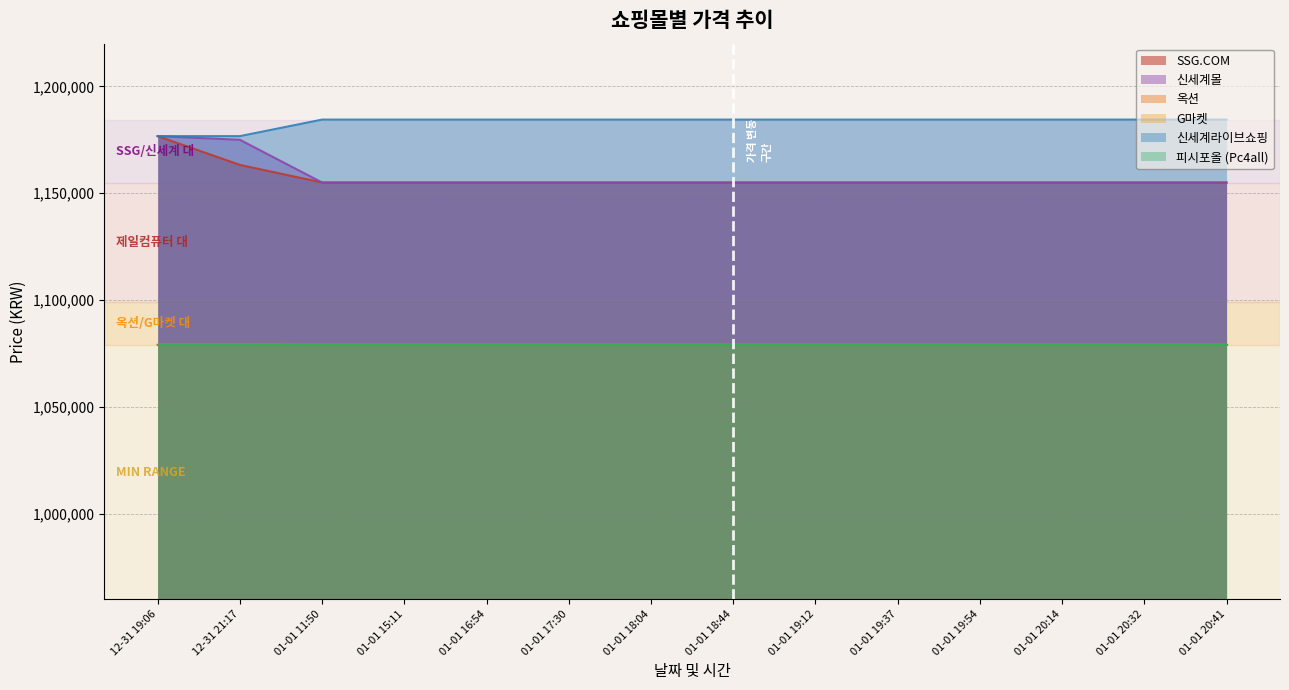

At which label does 신세계몰 reach its peak?

12-31 19:06